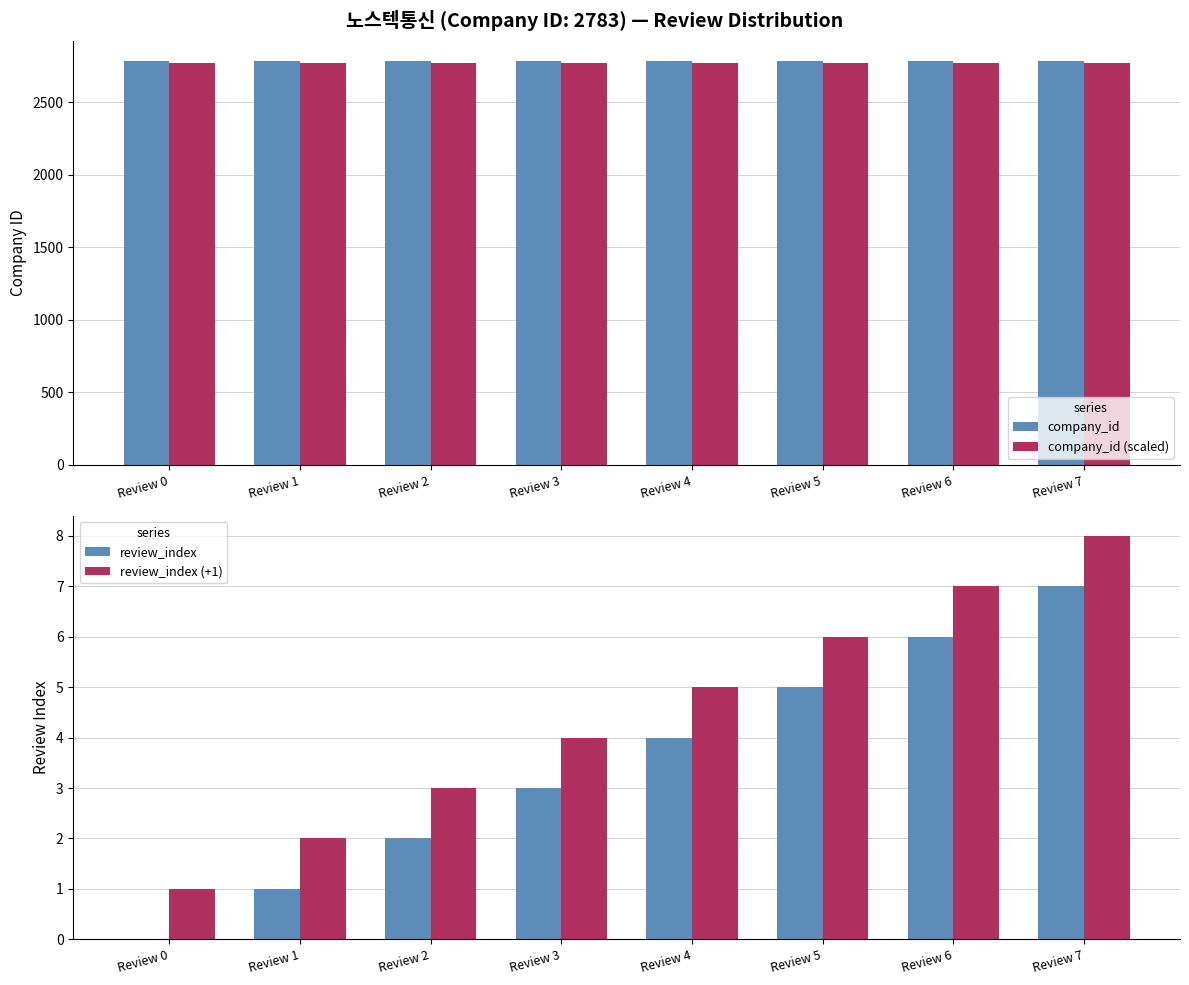

Rank the series by their maximum value, from highest to lowest.

company_id, company_id (scaled), review_index (+1), review_index